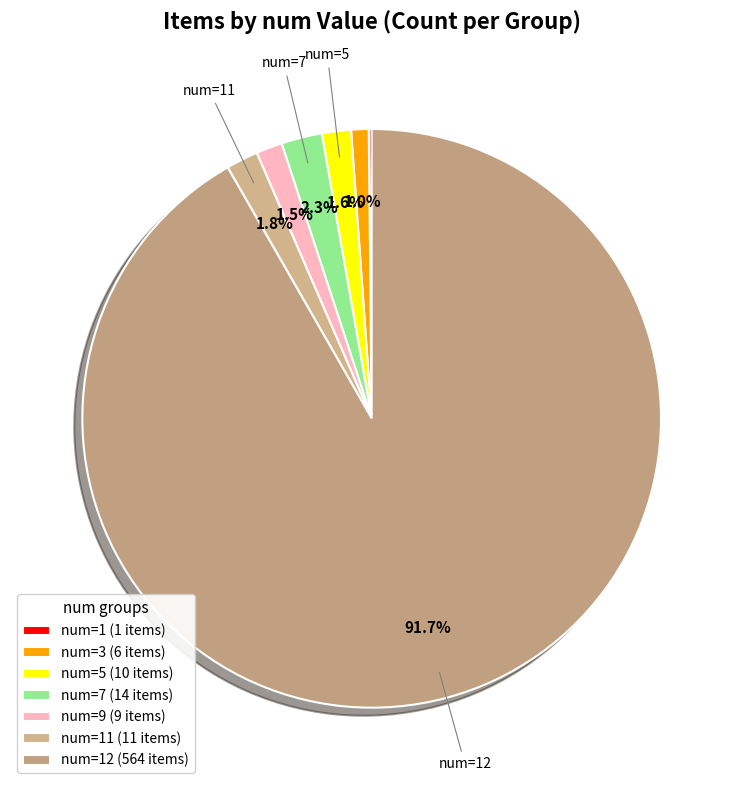

How many segments does this pie chart have?

7